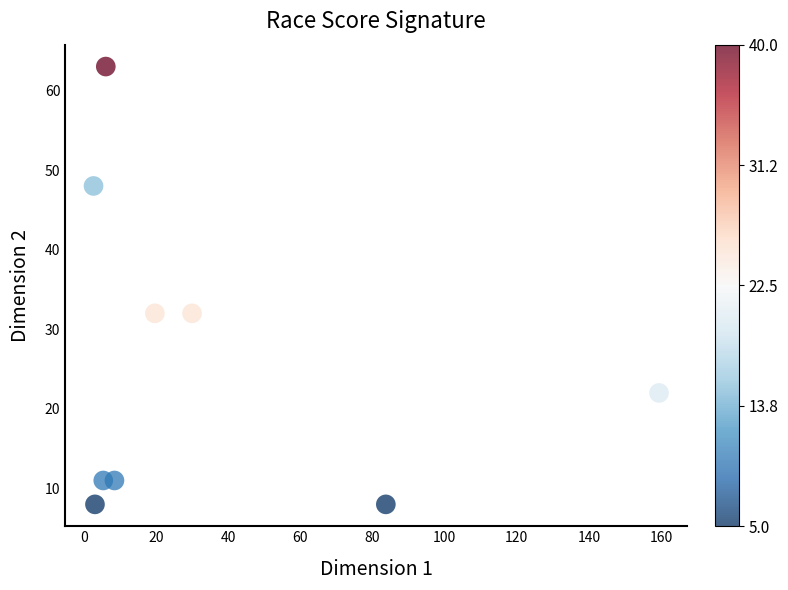

What is the range of Y values (max minus min)?

55